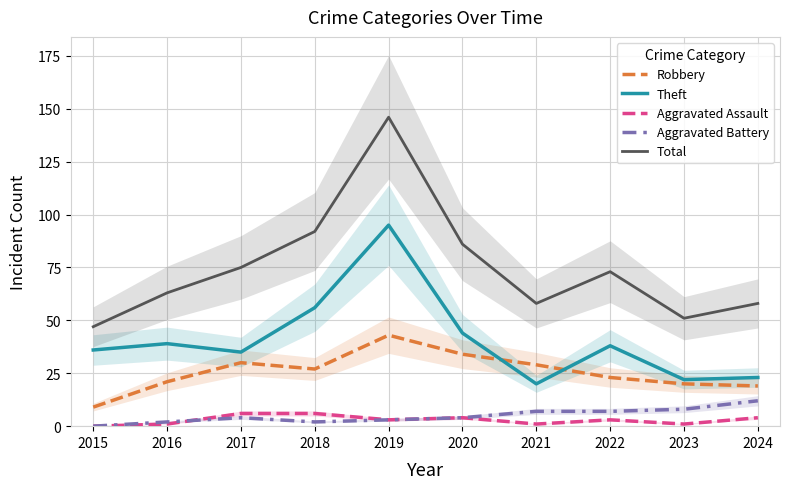

What is the difference between the Aggravated Assault values at 2016 and 2022?

2